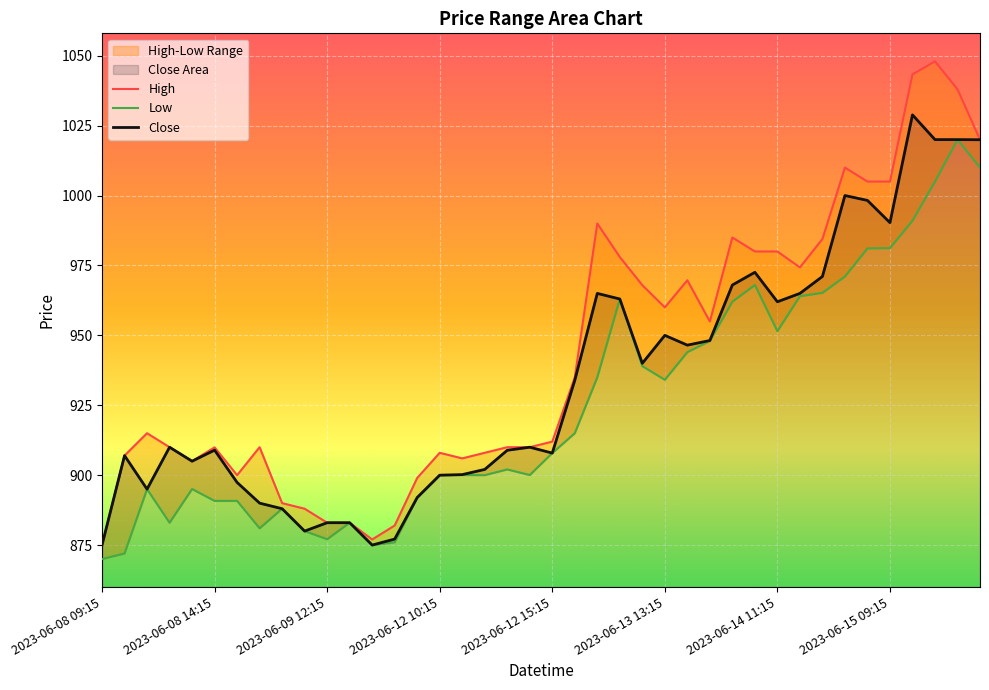

Rank the series by their average value, from lowest to highest.

Low, Close, High